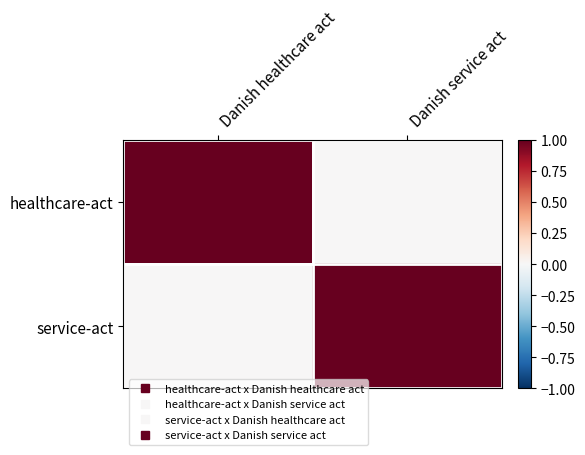

Count the number of categories in the chart.

2